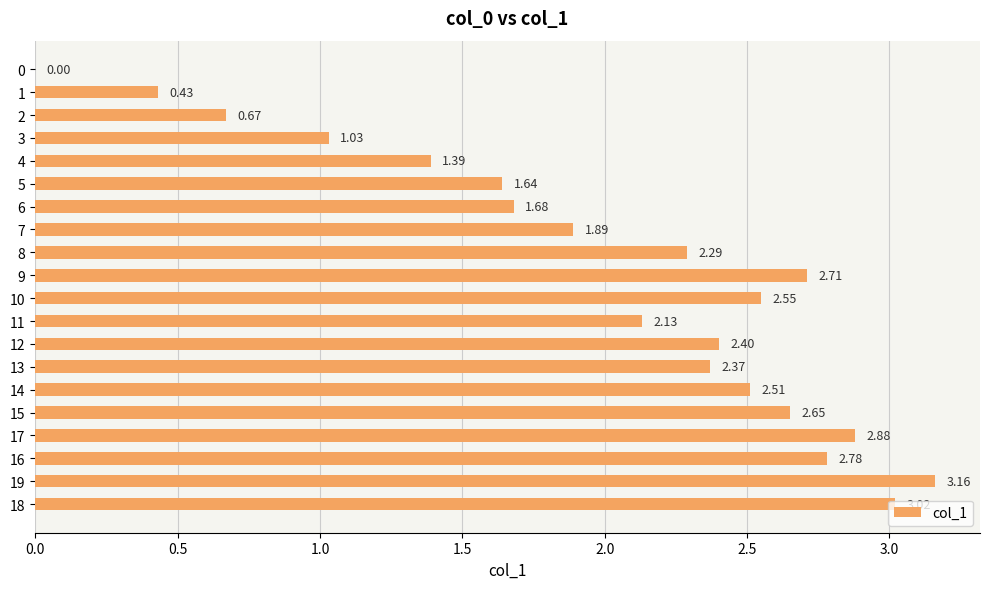

At which label is the value closest to 1?

3